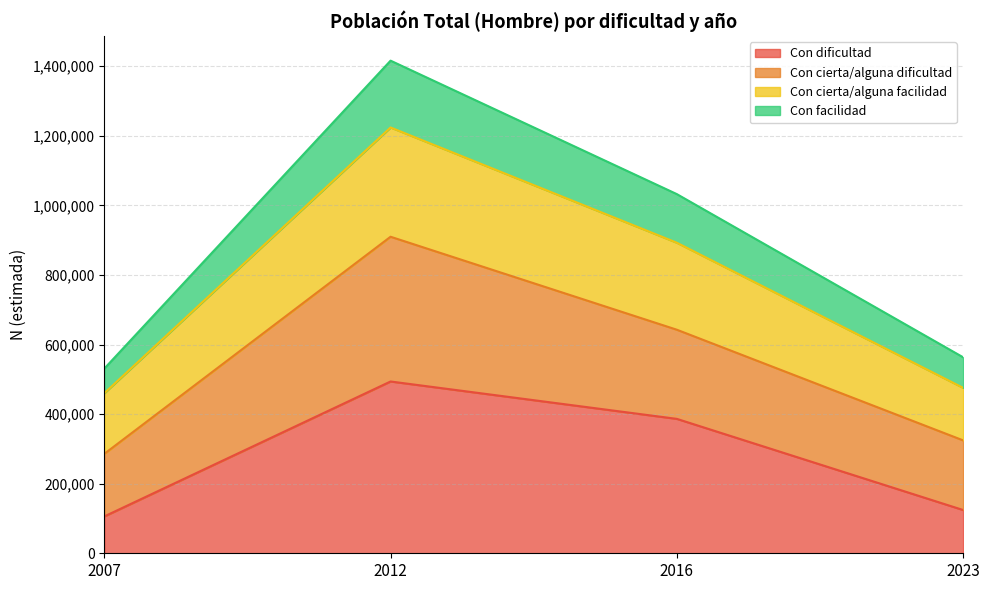

True or false: Con facilidad and Con cierta/alguna facilidad cross at least once.

False